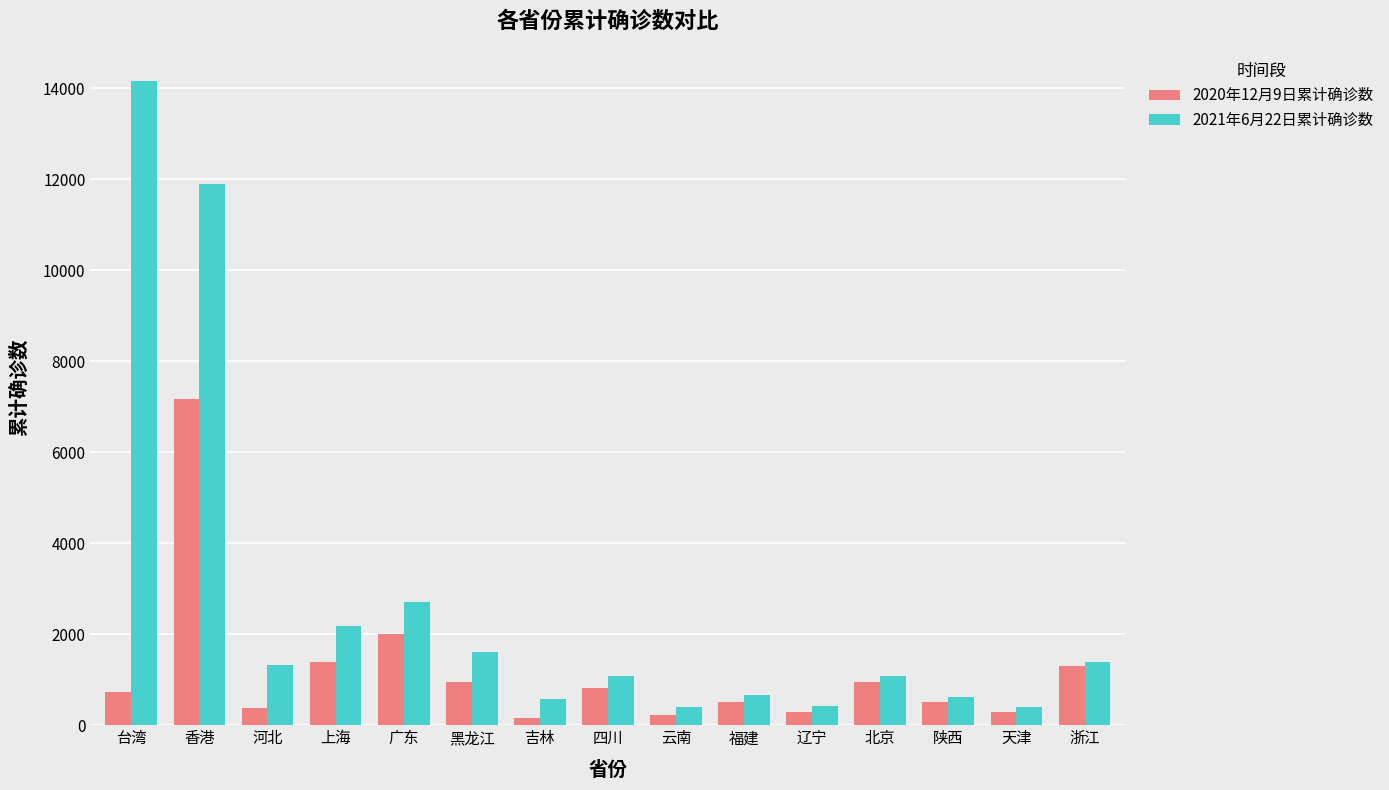

What is the greatest value displayed?

14157